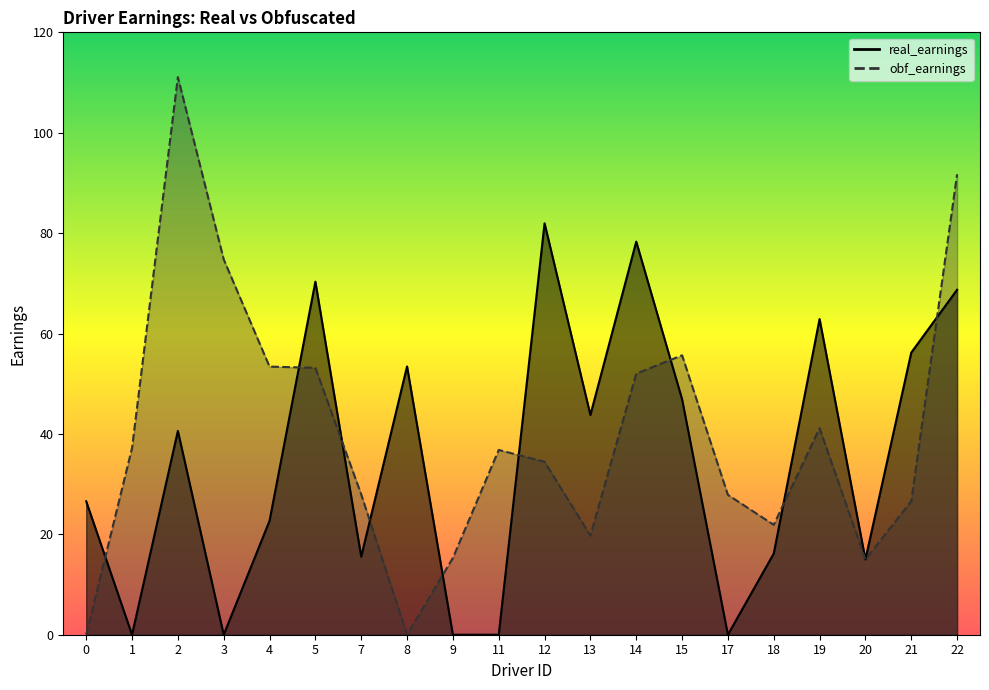

List the series in order of their peak value, lowest first.

real_earnings, obf_earnings